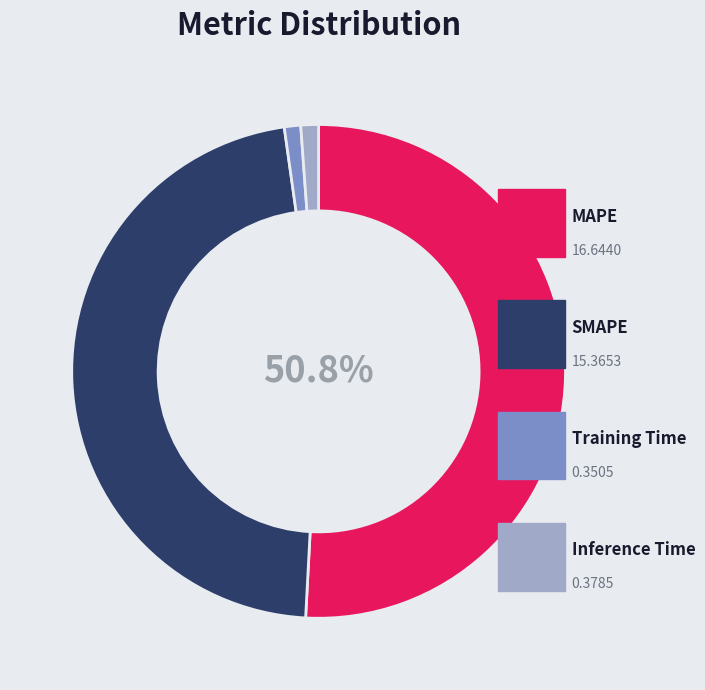

Which slice is the largest?

MAPE